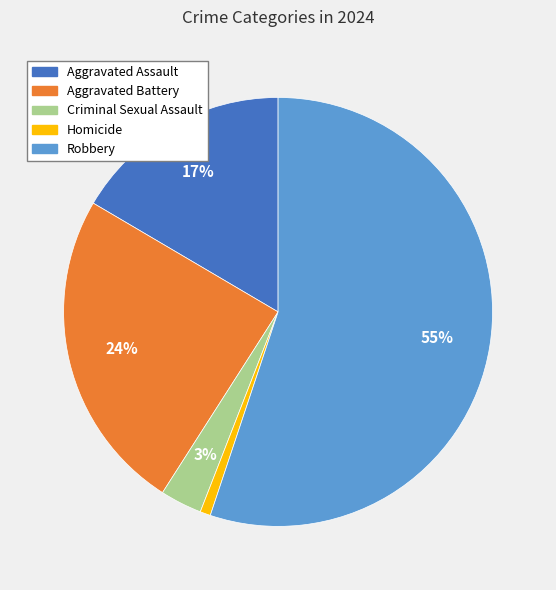

Which has a higher value, Robbery or Aggravated Assault?

Robbery